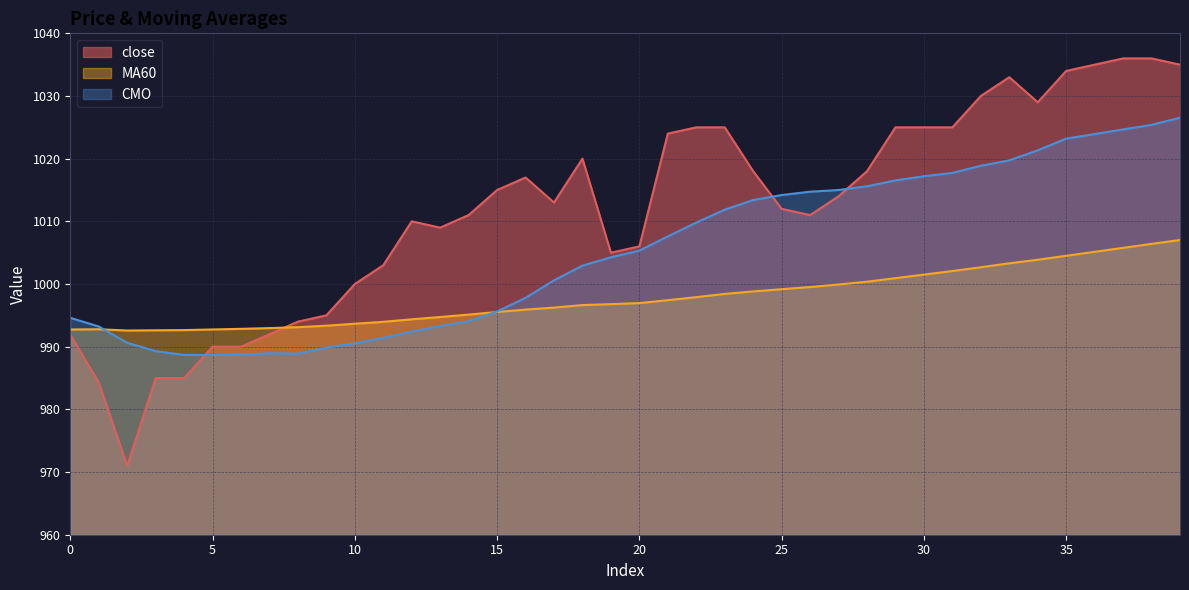

Is the value of close at 32 greater than the value of MA60 at 4?

Yes